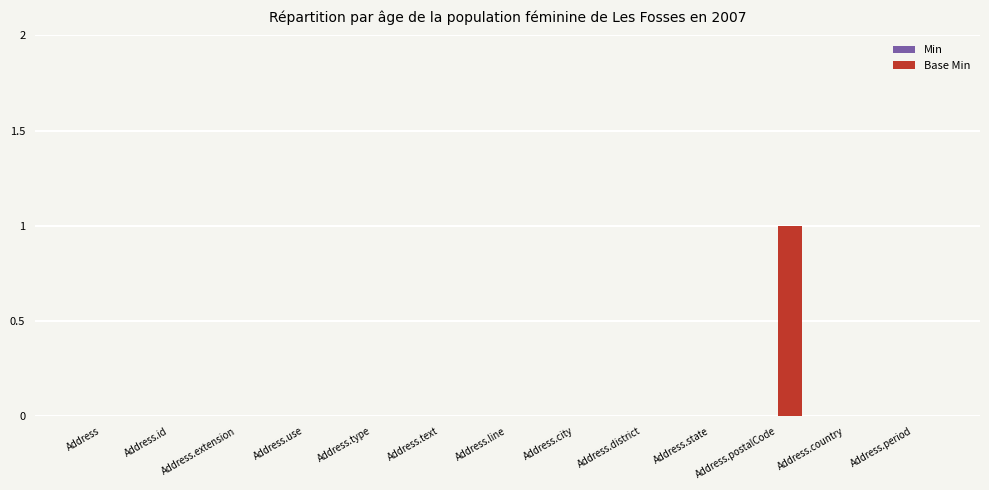

The value at Address.country is -1. True or false?

False